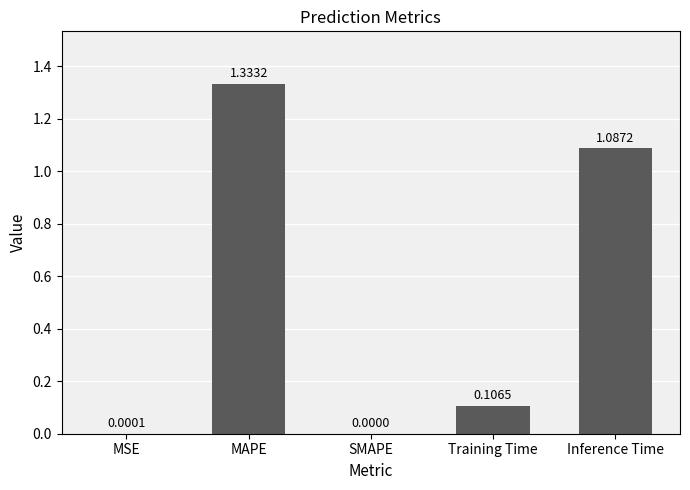

Which label corresponds to the largest value in the chart?

MAPE